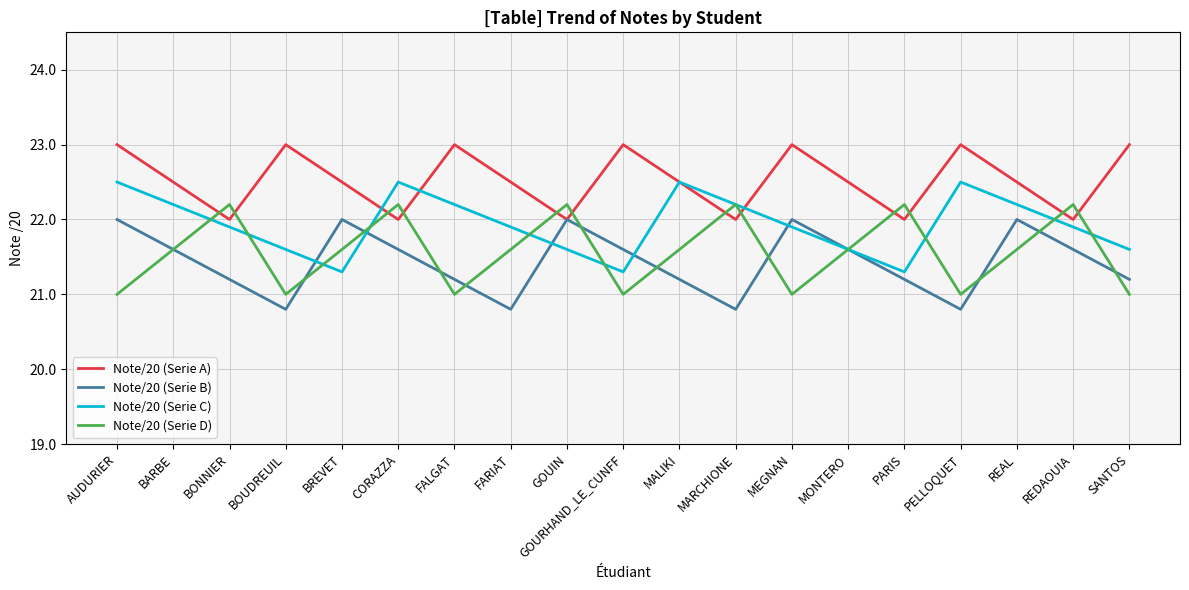

What is the approximate value of Note/20 (Serie A) at FARIAT?

22.5